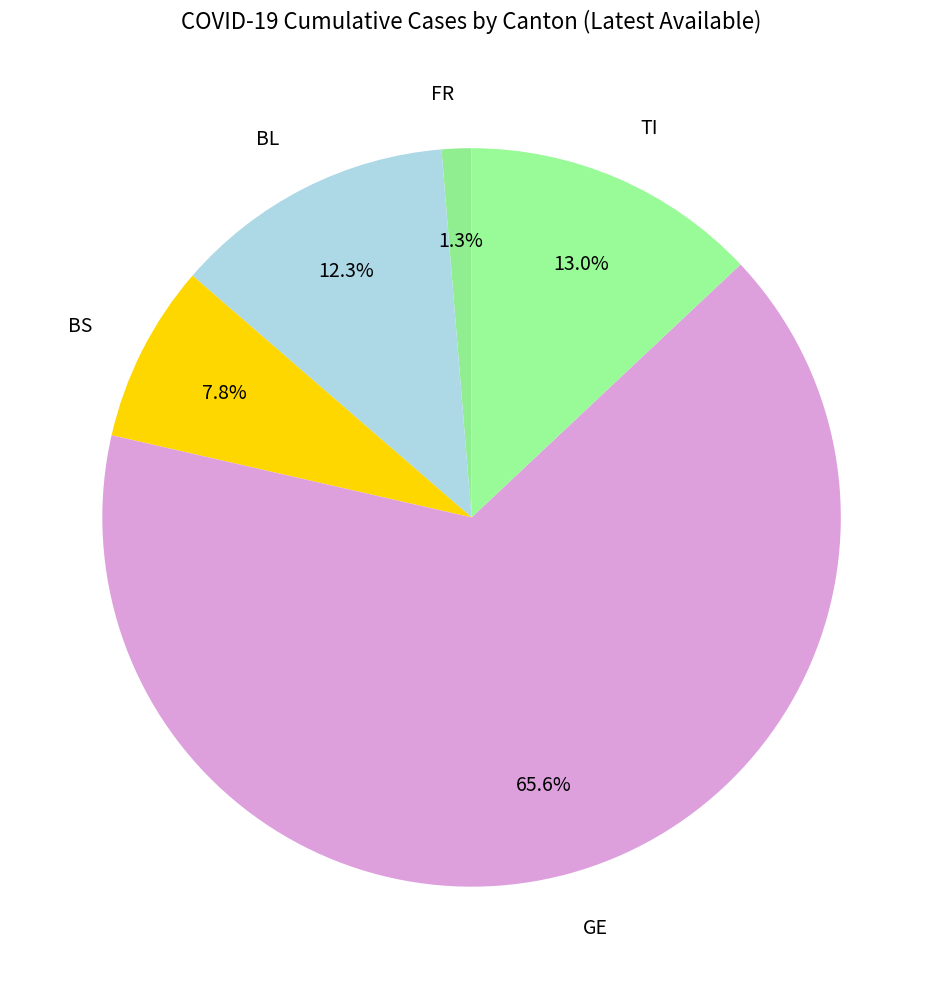

Is there any slice that represents more than half of the pie?

Yes